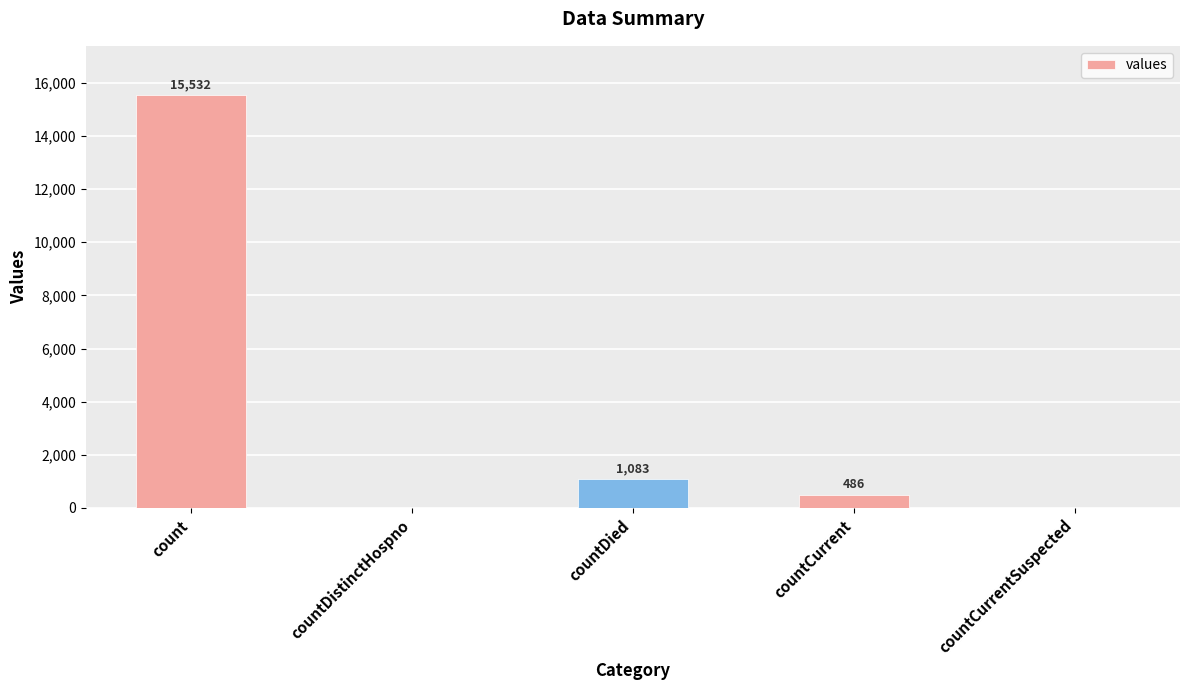

Approximately how many times larger is the value at count compared to countCurrent?

32.0